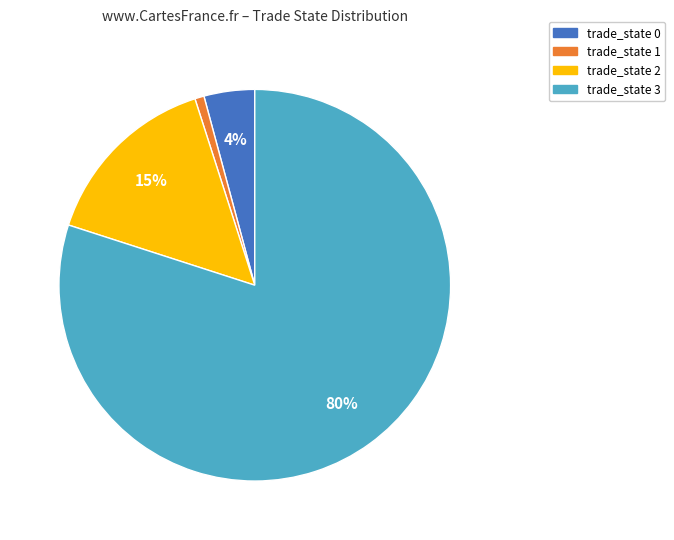

Which has a higher value, trade_state 3 or trade_state 1?

trade_state 3